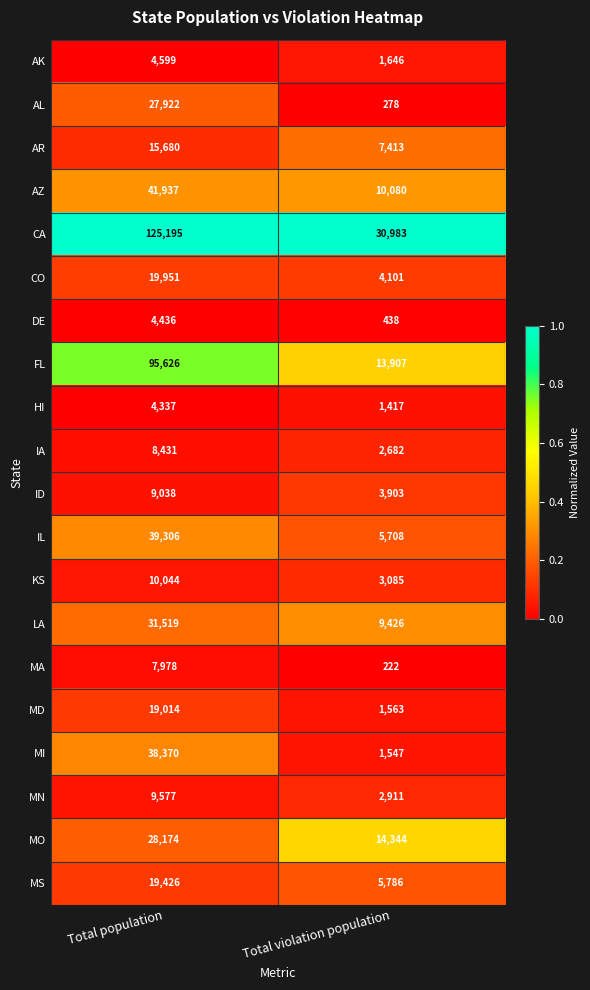

The value of KS at Total violation population is 3085. True or false?

True